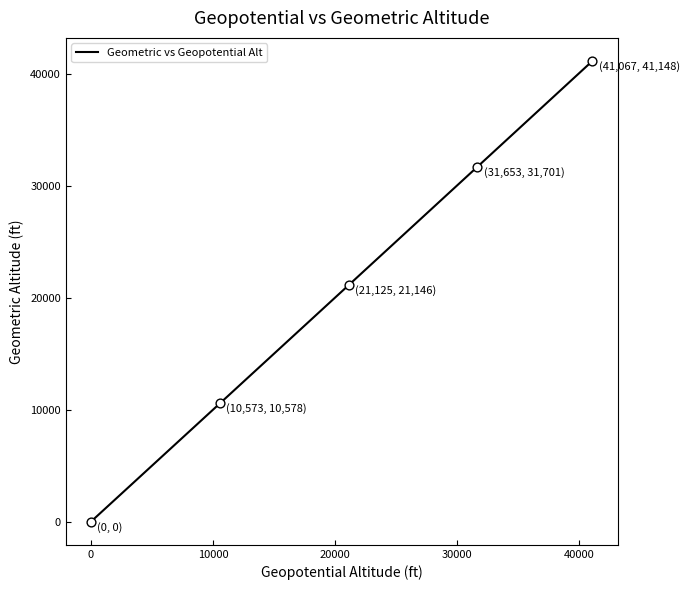

What is the maximum value shown in the chart?

41148